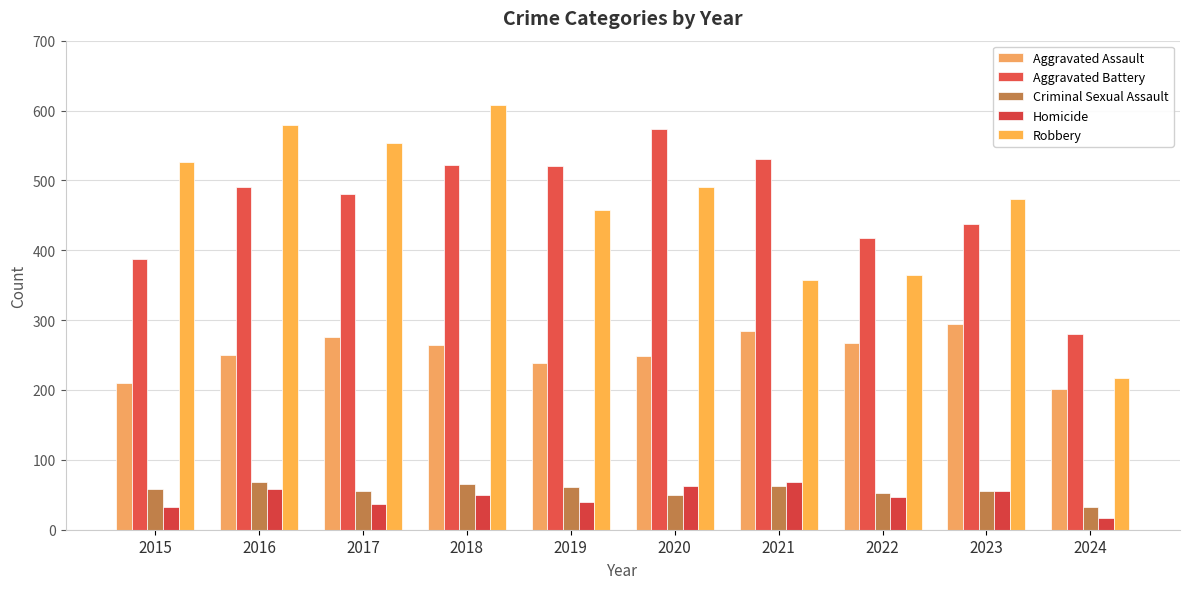

Which series has the largest range (max minus min)?

Robbery